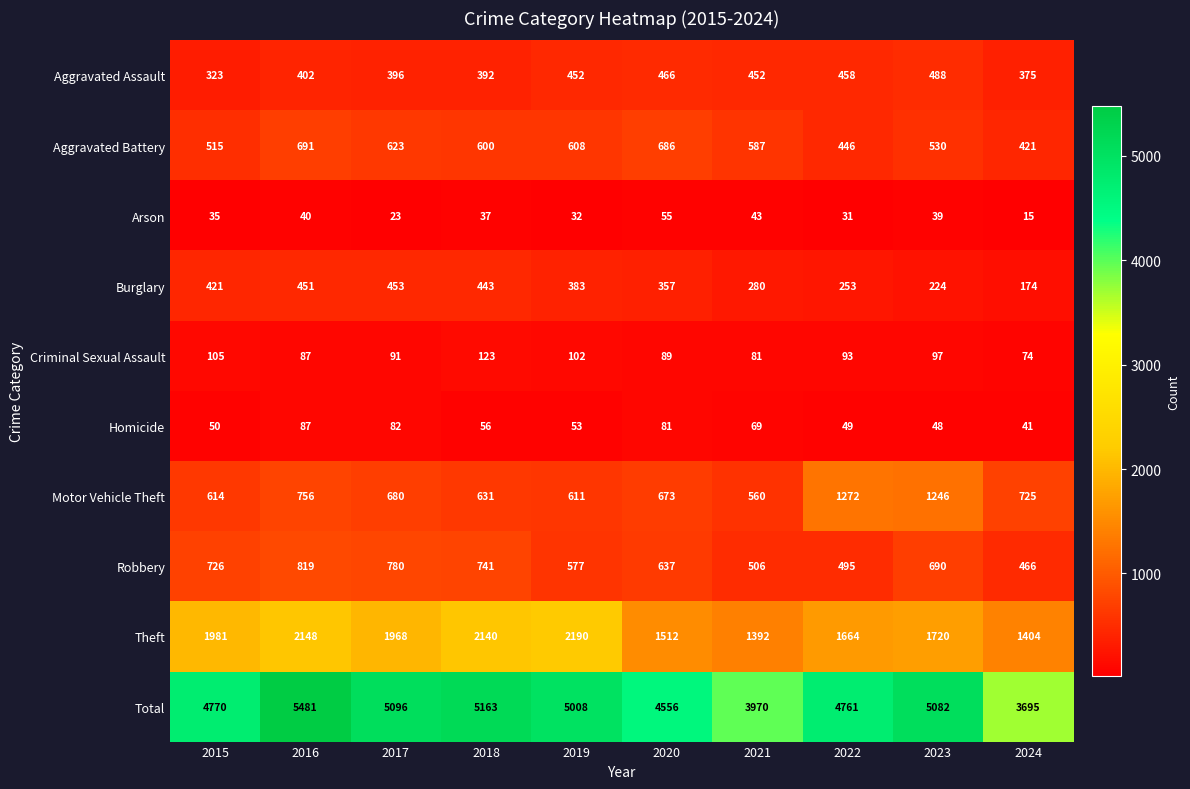

Where does the Homicide series first go above 56?

2016